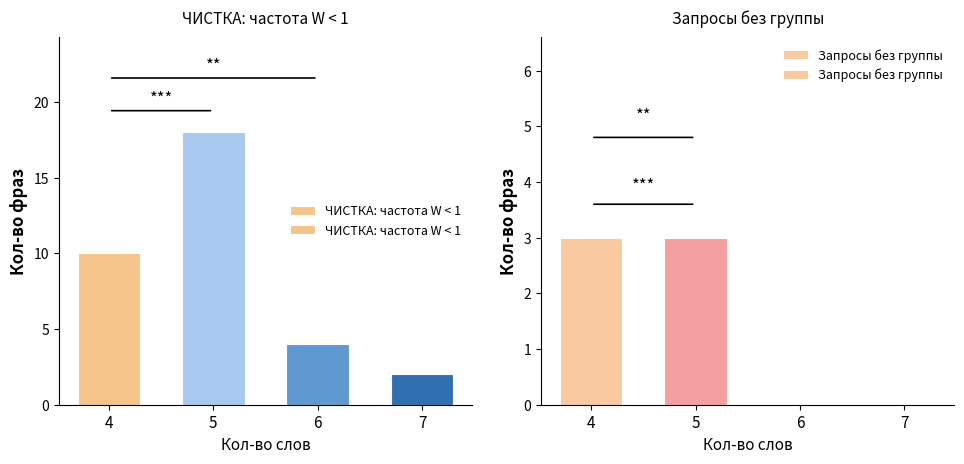

How many data points in ЧИСТКА: частота W < 1 are above 10?

1